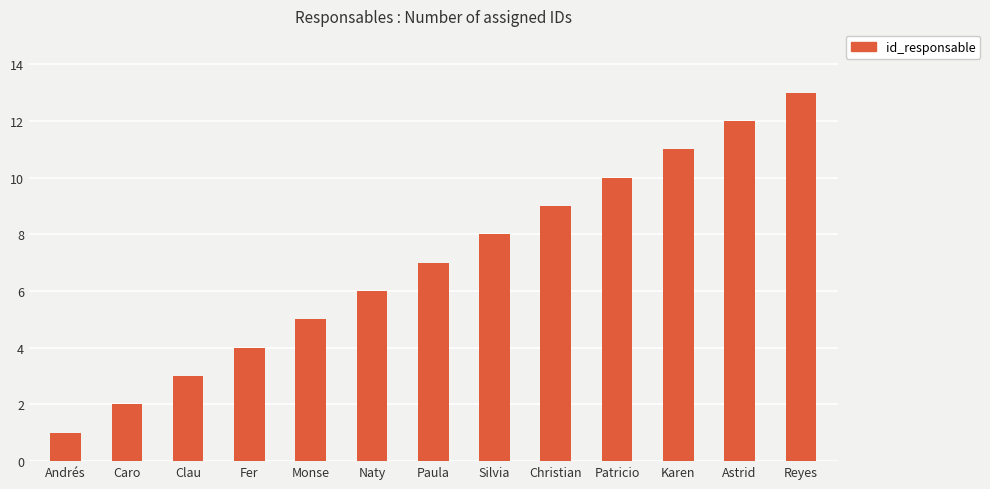

List the labels in order of value, largest first.

Reyes, Astrid, Karen, Patricio, Christian, Silvia, Paula, Naty, Monse, Fer, Clau, Caro, Andrés